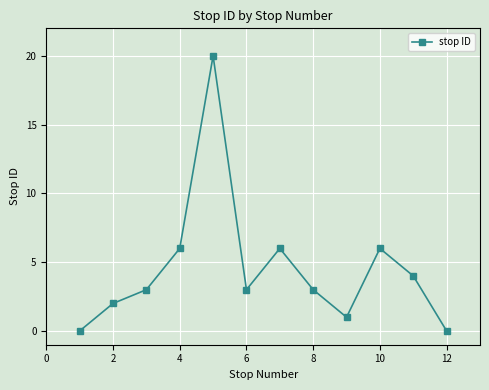

What is the value of the 5th point from the left?

20